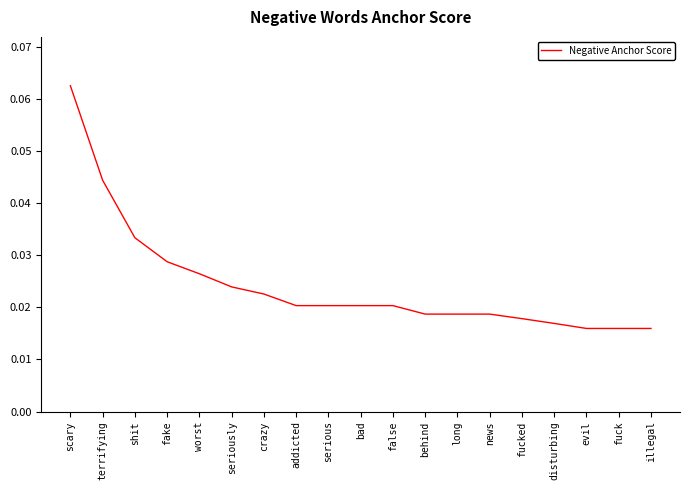

Between serious and fake, which is larger?

fake